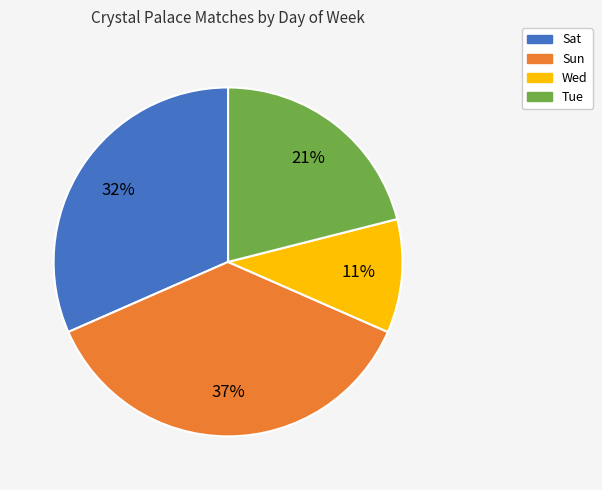

Between Sun and Sat, which is larger?

Sun